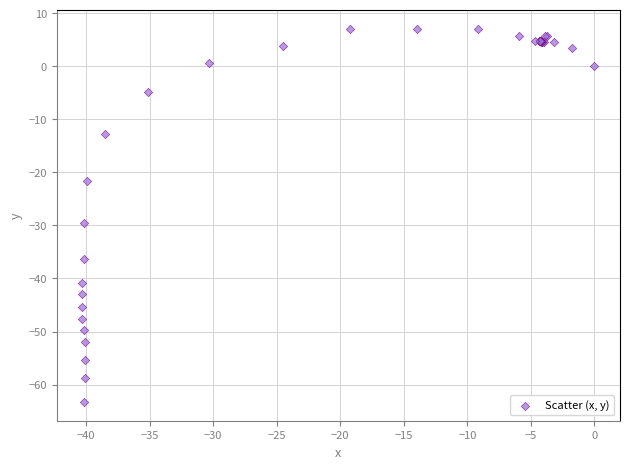

What Y value in the scatter plot is closest to -28?

-29.6